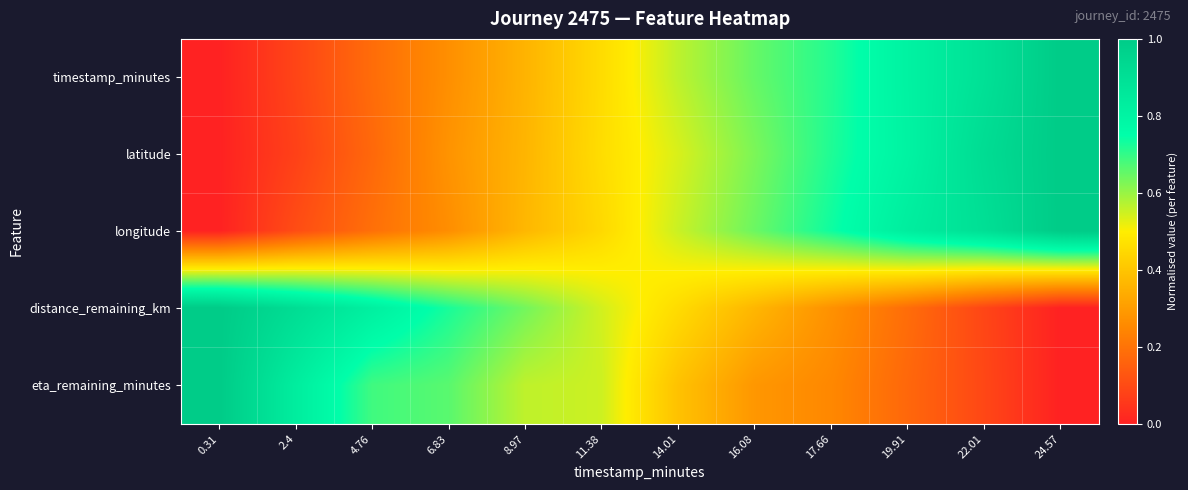

Reading left to right, what are all the values shown in this chart?

timestamp_minutes: 0.31=0.0	2.4=0.1	4.76=0.2	6.83=0.3	8.97=0.4	11.38=0.5	14.01=0.6	16.08=0.7	17.66=0.7	19.91=0.8	22.01=0.9	24.57=1.0
latitude: 0.31=0.0	2.4=0.1	4.76=0.2	6.83=0.3	8.97=0.4	11.38=0.5	14.01=0.5	16.08=0.6	17.66=0.7	19.91=0.8	22.01=0.9	24.57=1.0
longitude: 0.31=0.0	2.4=0.1	4.76=0.2	6.83=0.3	8.97=0.4	11.38=0.4	14.01=0.6	16.08=0.6	17.66=0.7	19.91=0.8	22.01=0.9	24.57=1.0
distance_remaining_km: 0.31=1.0	2.4=0.9	4.76=0.8	6.83=0.7	8.97=0.6	11.38=0.5	14.01=0.5	16.08=0.4	17.66=0.3	19.91=0.2	22.01=0.1	24.57=0.0
eta_remaining_minutes: 0.31=1.0	2.4=0.8	4.76=0.7	6.83=0.7	8.97=0.6	11.38=0.6	14.01=0.4	16.08=0.3	17.66=0.3	19.91=0.2	22.01=0.1	24.57=0.0